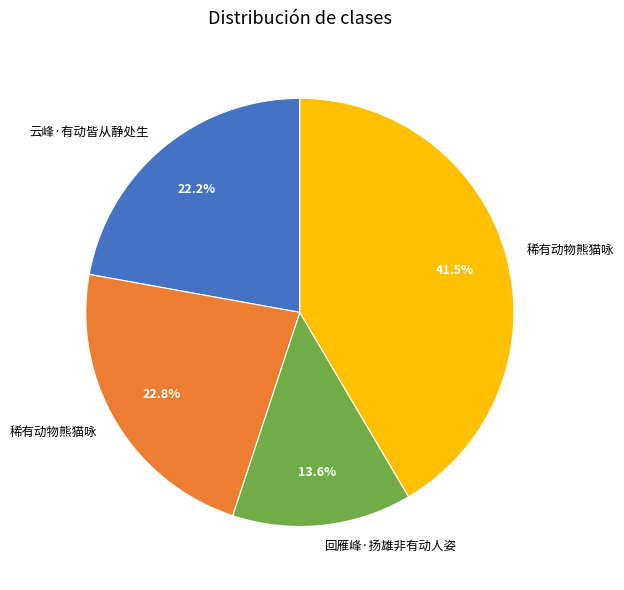

Is there a majority slice in this chart?

No